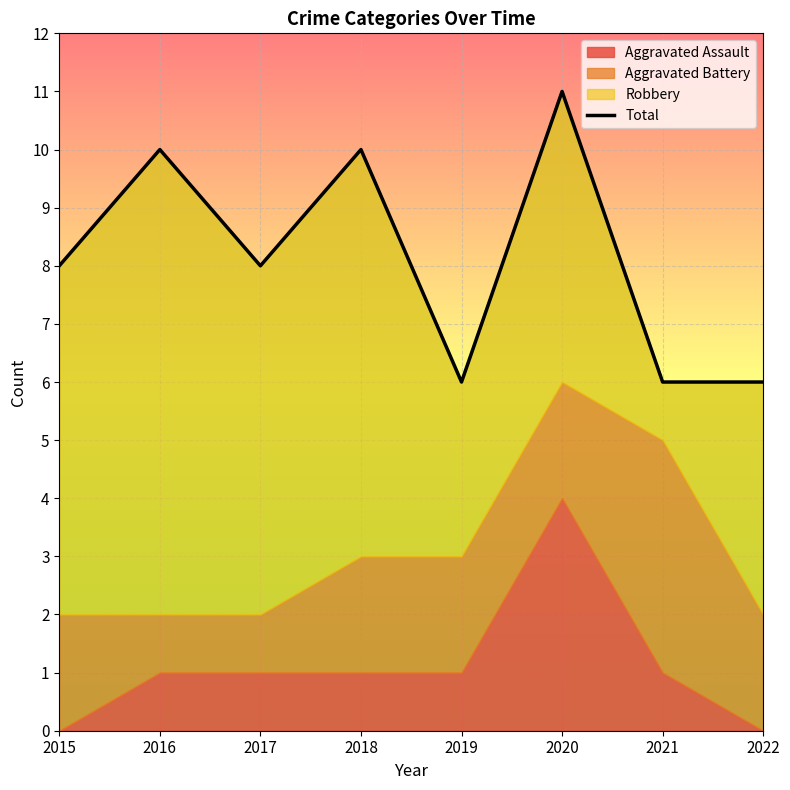

What is the value of the 7th point from the left?

6